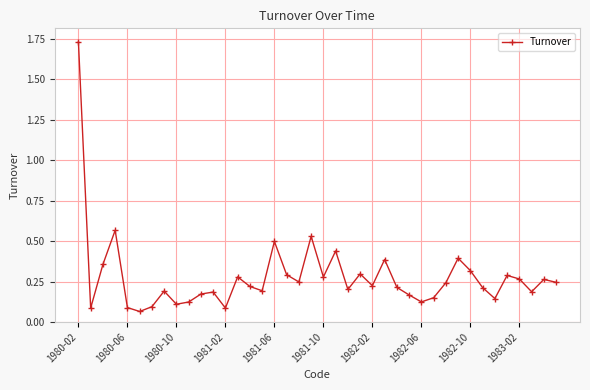

True or false: there are more than 2 points higher than both neighbors.

True